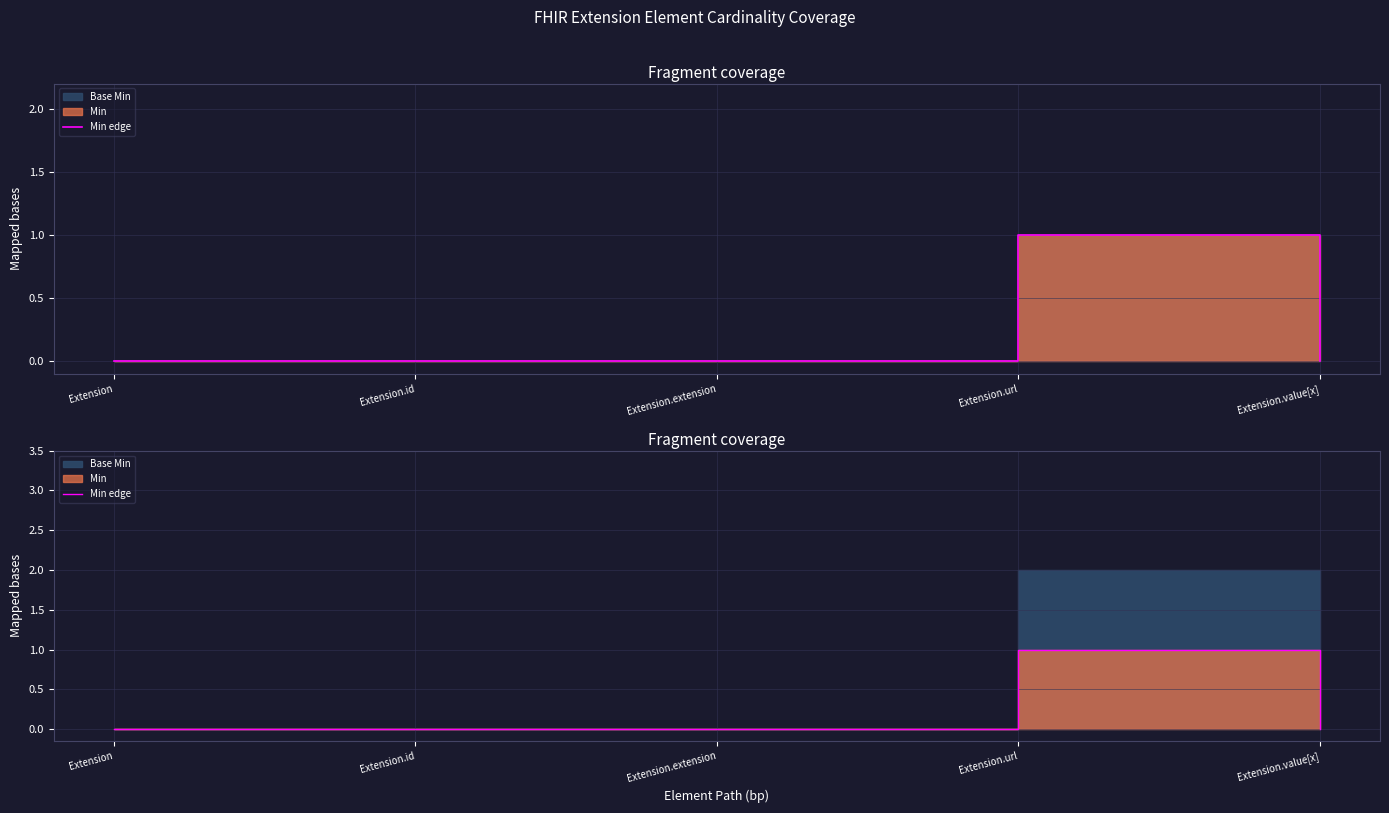

What is the difference between the maximum and minimum values?

1